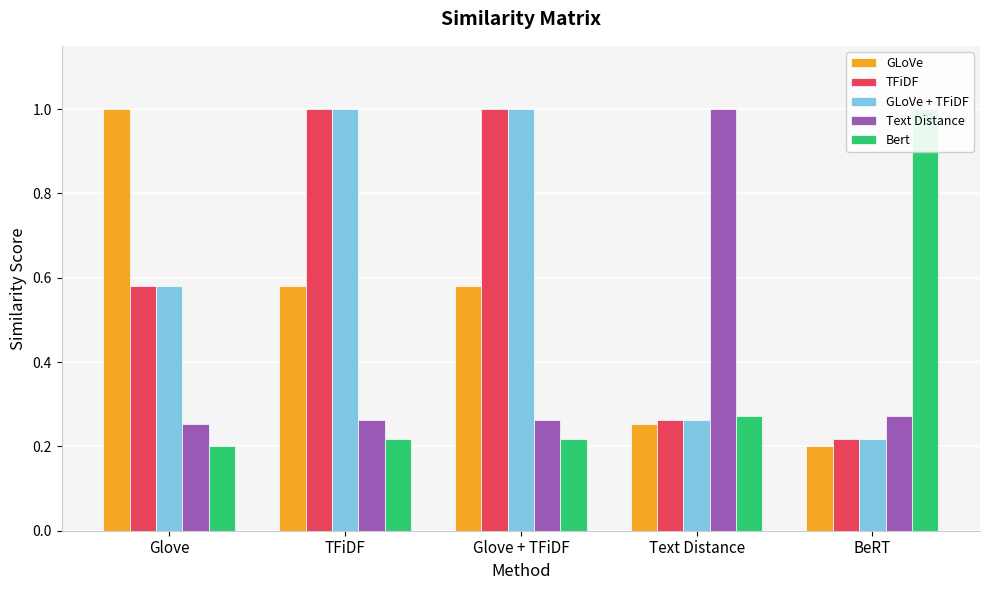

Reading left to right, list all the values displayed in this chart.

GLoVe: 1.0	0.6	0.6	0.3	0.2
TFiDF: 0.6	1.0	1.0	0.3	0.2
GLoVe + TFiDF: 0.6	1.0	1.0	0.3	0.2
Text Distance: 0.3	0.3	0.3	1.0	0.3
Bert: 0.2	0.2	0.2	0.3	1.0